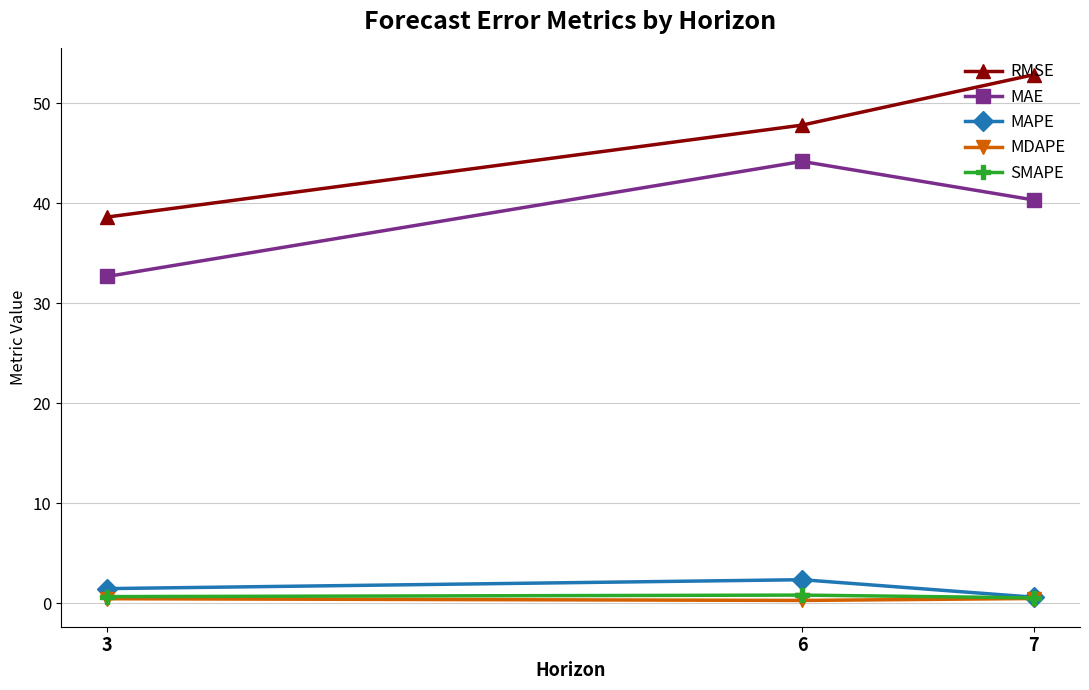

True or false: MAE has a value of 44.2 at 6.

True